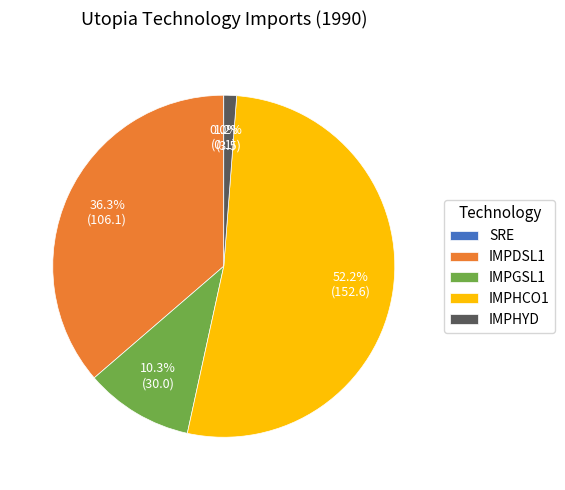

Which has a higher value, IMPHYD or IMPDSL1?

IMPDSL1